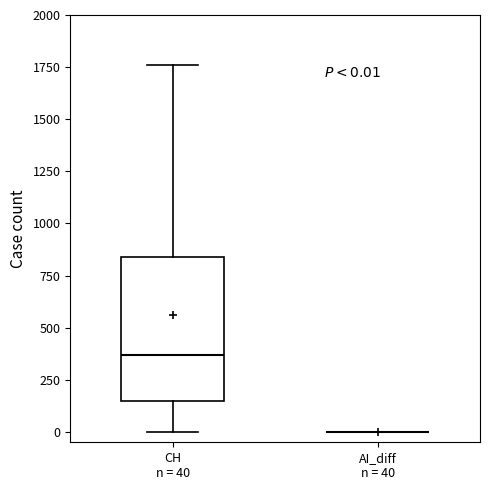

Which box is the tallest, from its lower edge to its upper edge?

CH n = 40